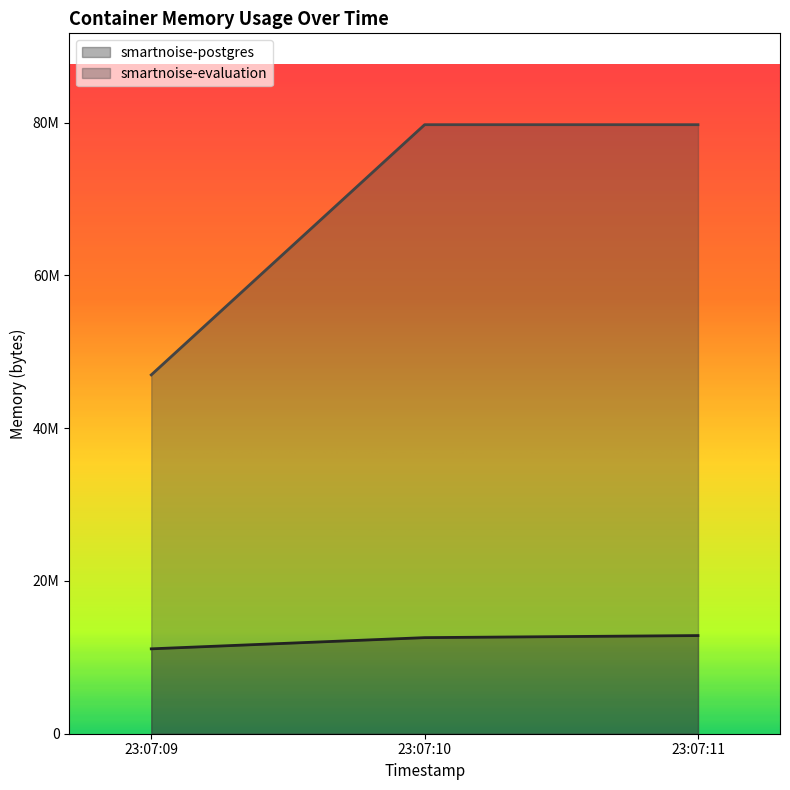

What are all the series names shown in the legend?

smartnoise-postgres, smartnoise-evaluation